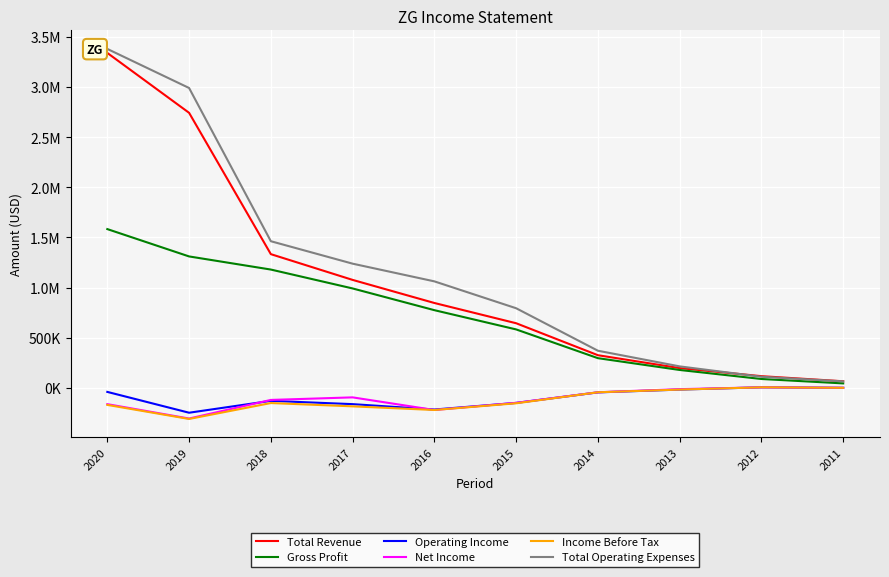

What is the greatest value displayed?

3379800